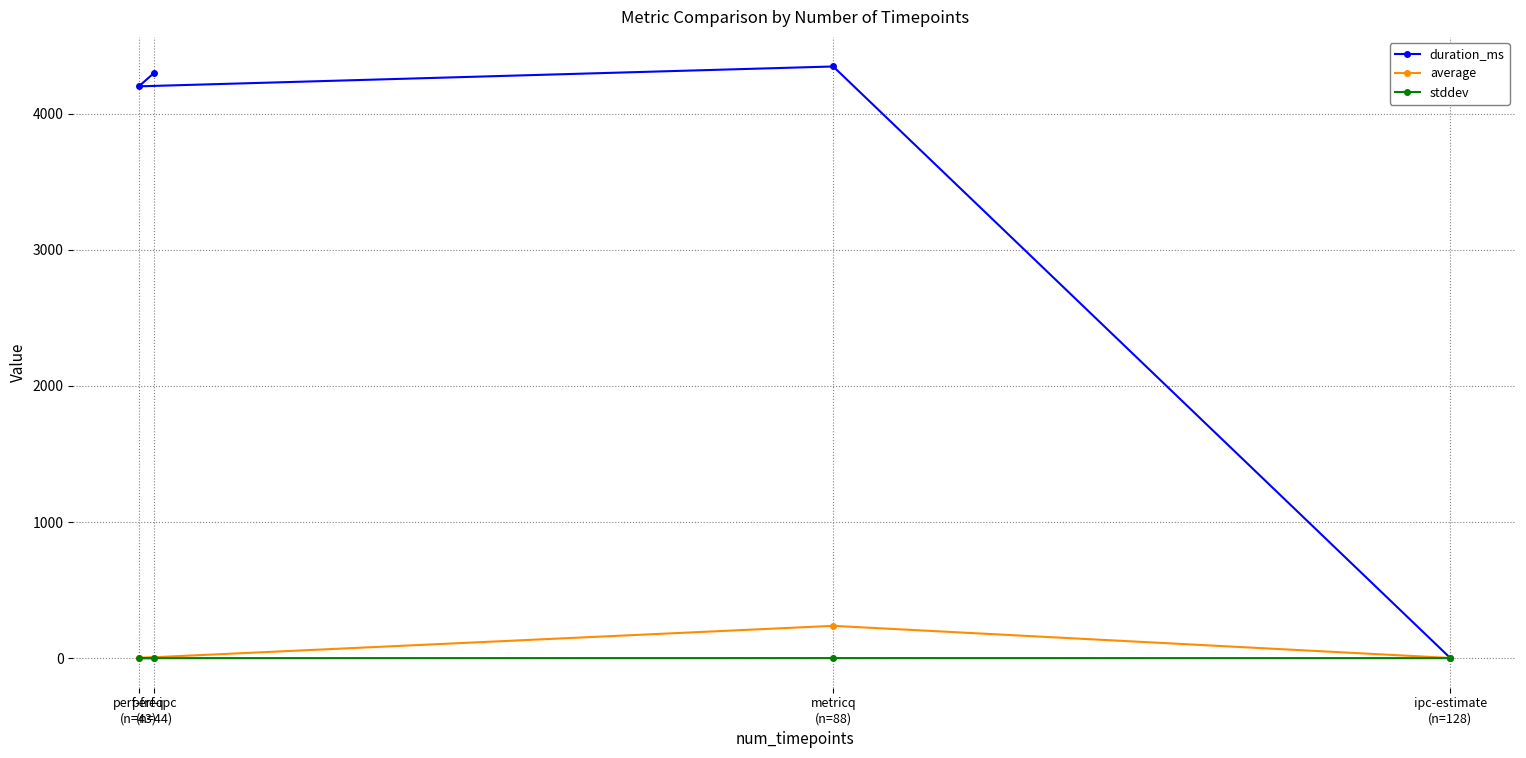

Reading left to right, what are all the values shown in this chart?

duration_ms: ipc-estimate
(n=128)=0.0	metricq
(n=88)=4348.0	perf-freq
(n=43)=4202.0	perf-ipc
(n=44)=4302.0
average: ipc-estimate
(n=128)=1.2	metricq
(n=88)=237.3	perf-freq
(n=43)=1.5	perf-ipc
(n=44)=2.0
stddev: ipc-estimate
(n=128)=0.0	metricq
(n=88)=0.3	perf-freq
(n=43)=0.0	perf-ipc
(n=44)=0.0